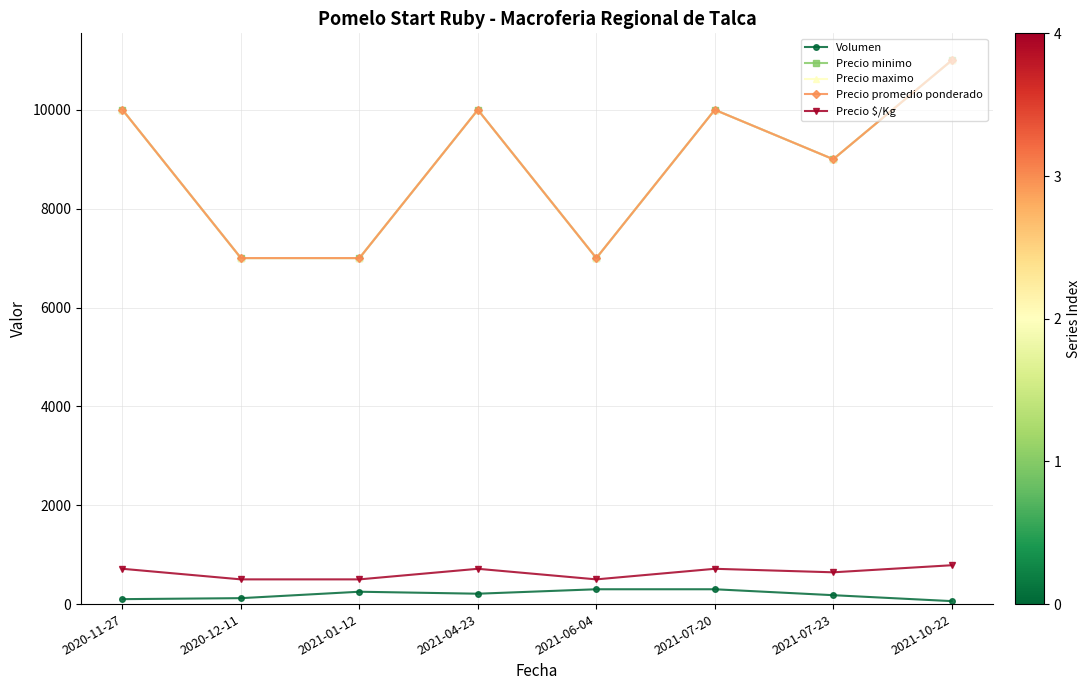

Reading right to left, extract all data points from this chart.

Volumen: 60	180	300	300	210	250	120	100
Precio minimo: 11000	9000	10000	7000	10000	7000	7000	10000
Precio maximo: 11000	9000	10000	7000	10000	7000	7000	10000
Precio promedio ponderado: 11000	9000	10000	7000	10000	7000	7000	10000
Precio $/Kg: 786	643	714	500	714	500	500	714